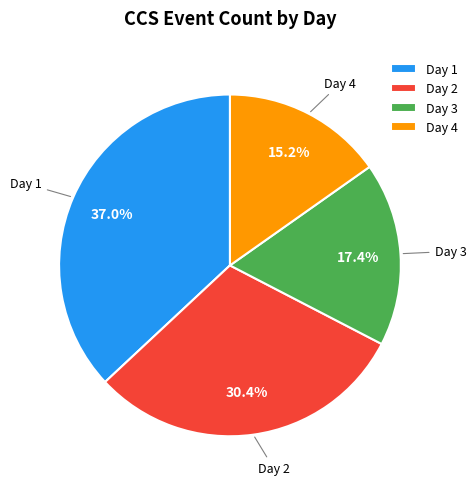

What percentage is NOT represented by Day 1?

63.0%